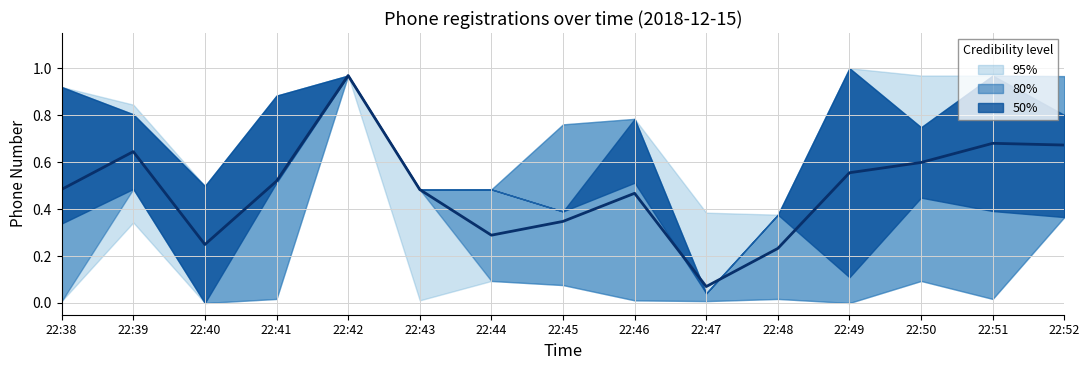

Reading left to right, extract all data points from this chart.

22:38=0.5	22:39=0.6	22:40=0.2	22:41=0.5	22:42=1.0	22:43=0.5	22:44=0.3	22:45=0.3	22:46=0.5	22:47=0.1	22:48=0.2	22:49=0.6	22:50=0.6	22:51=0.7	22:52=0.7